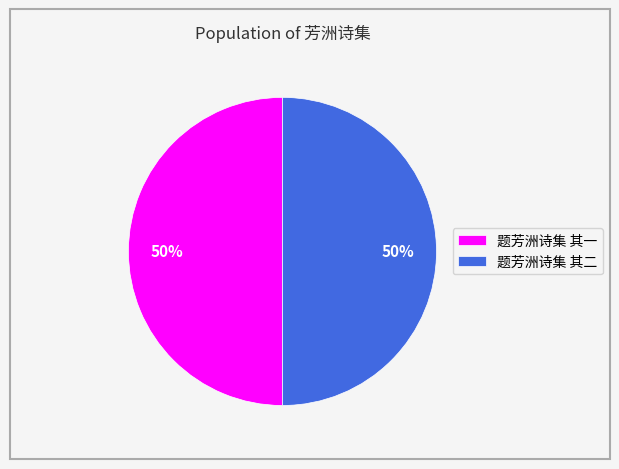

What is the ratio of the value at 题芳洲诗集 其二 to the value at 题芳洲诗集 其一?

1.0